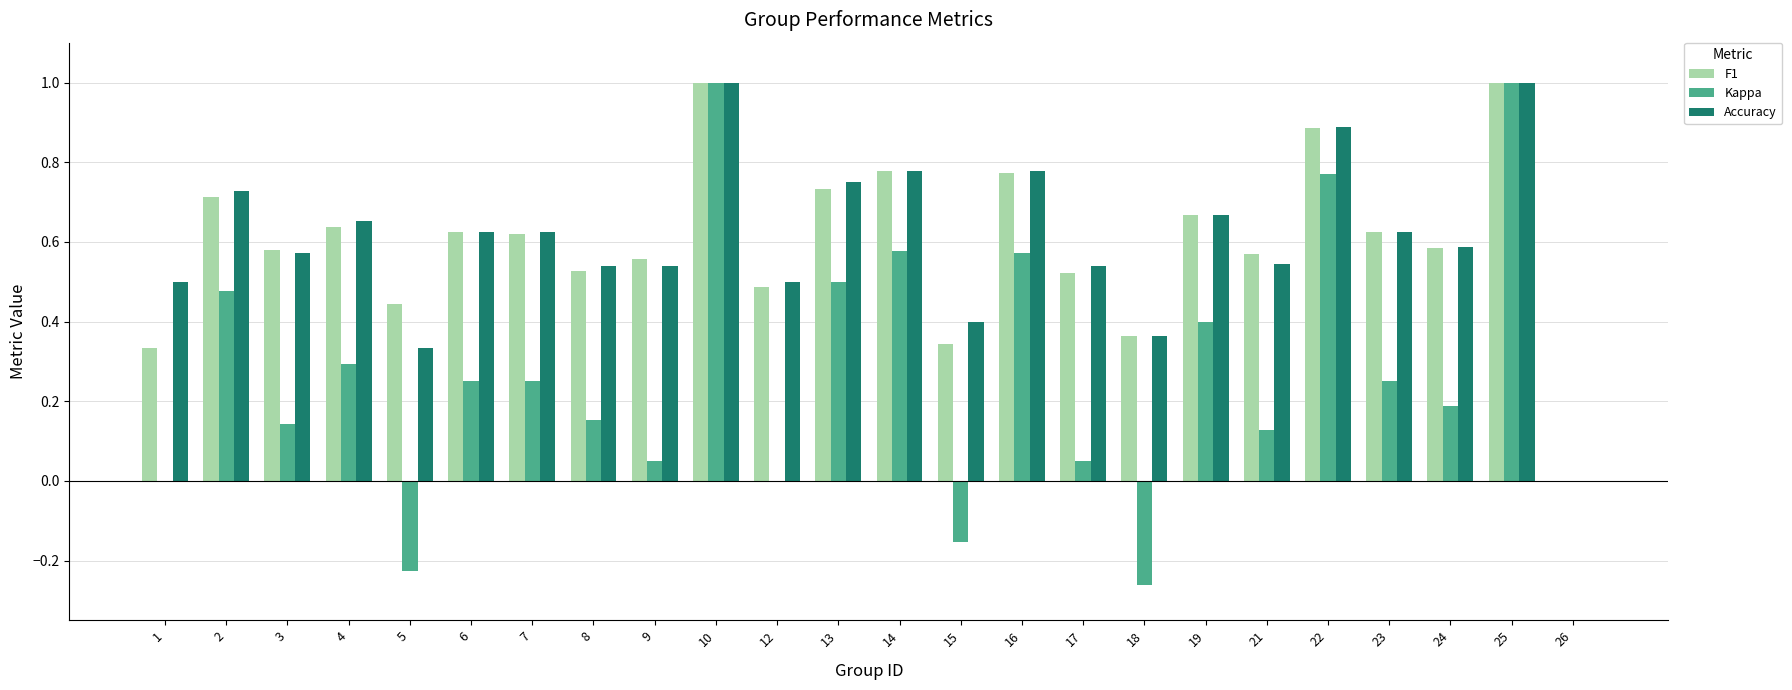

True or false: F1 has a value of 0.2 at 14.

False